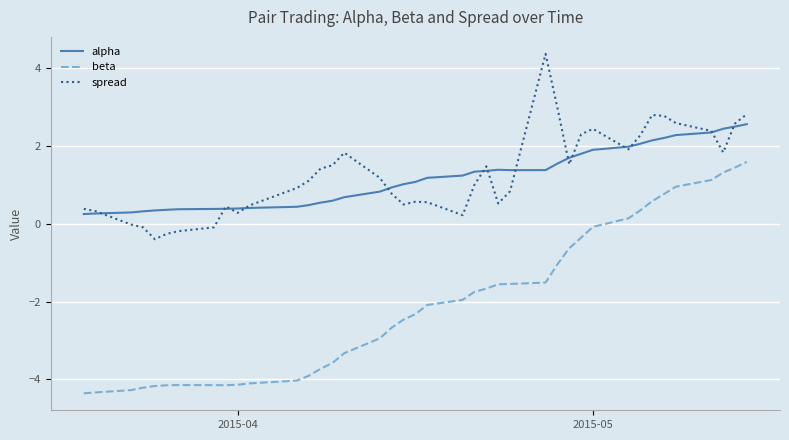

List the series in order of their peak value, highest first.

spread, alpha, beta